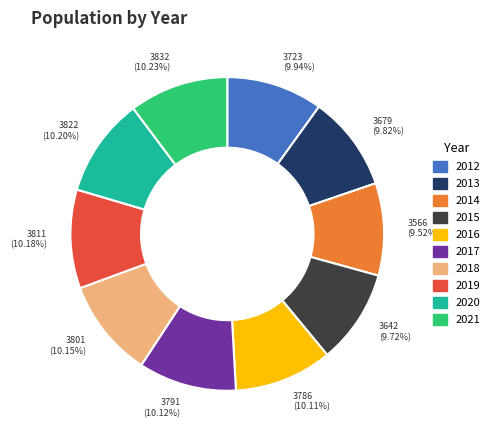

How many segments does this pie chart have?

10